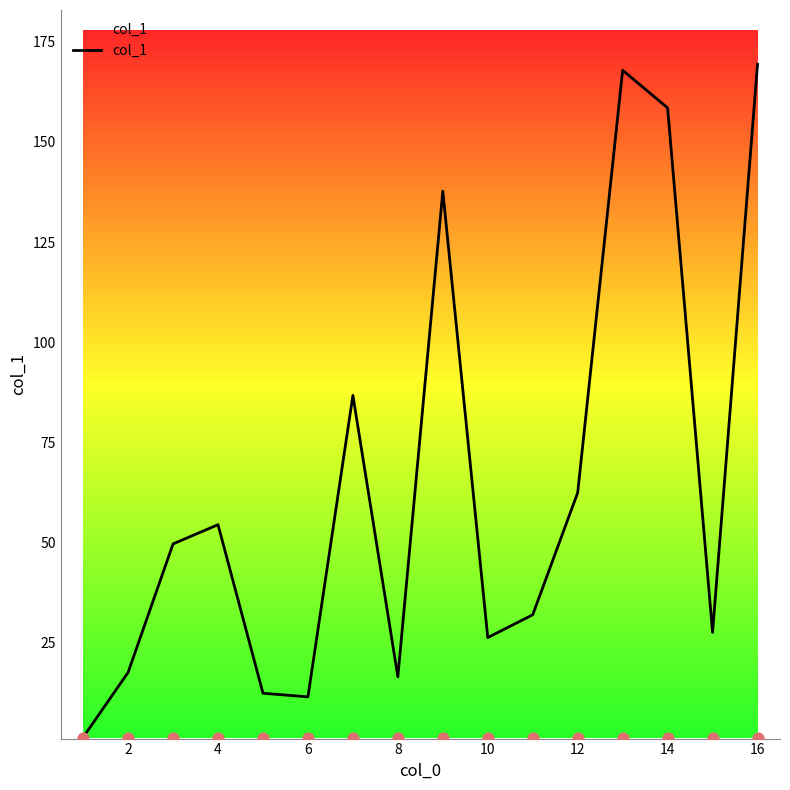

The value of col_1 at 2 is 27.2. True or false?

False